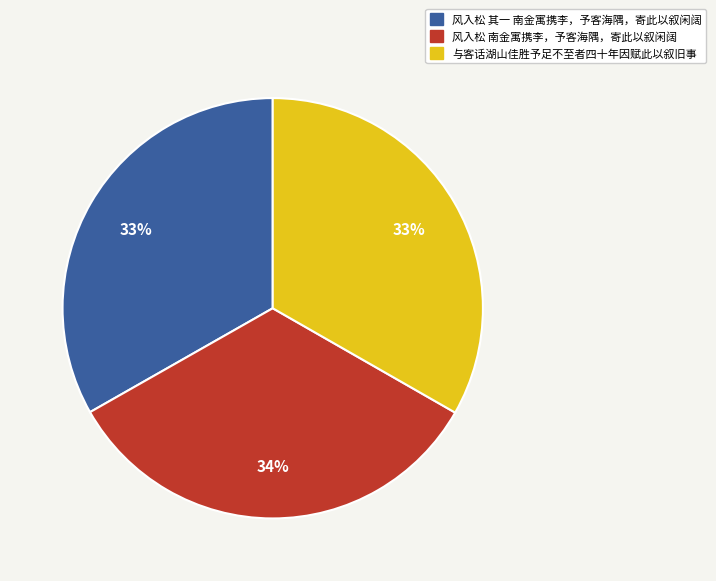

The 与客话湖山佳胜予足不至者四十年因赋此以叙旧事 slice represents 28% of the pie. True or false?

False